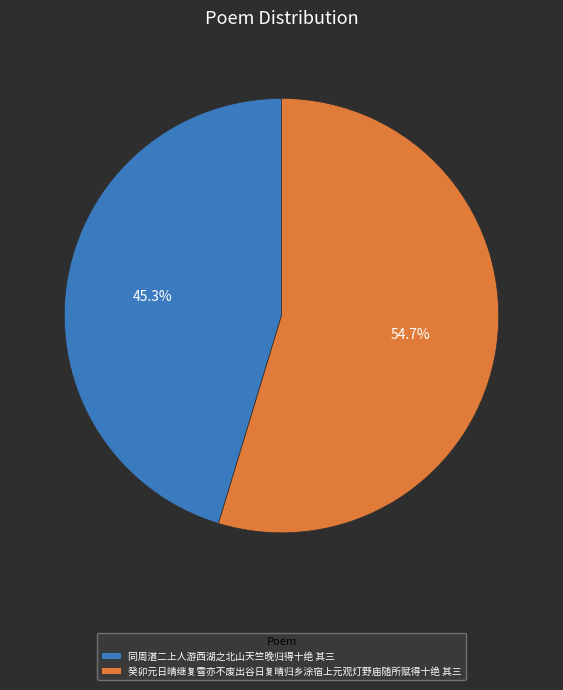

To the nearest percent, what portion does 同周湛二上人游西湖之北山天竺晚归得十绝 其三 represent?

45%